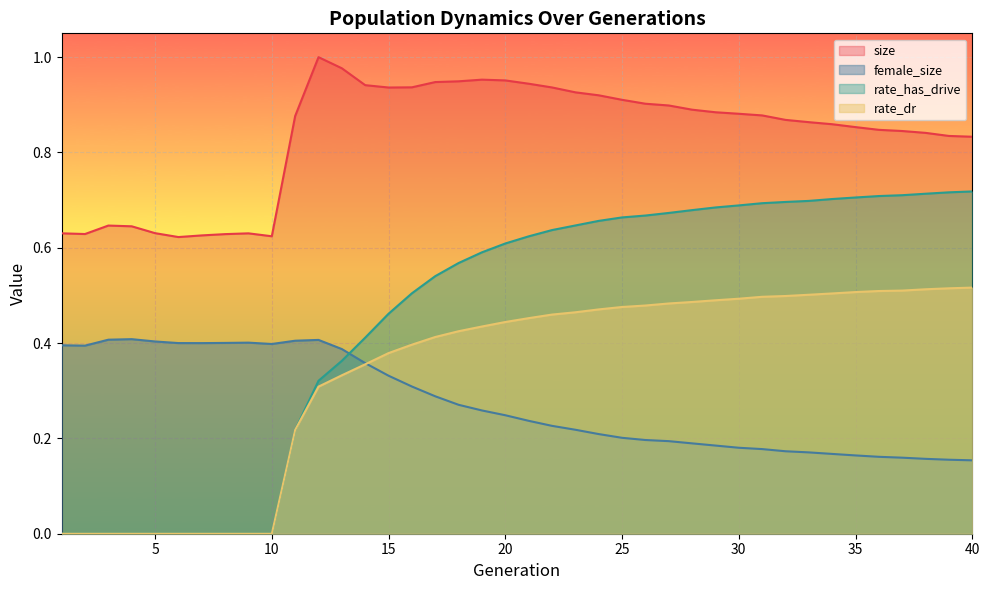

Count the number of data series in this chart.

4